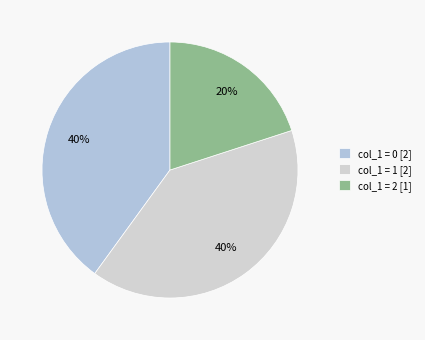

How many segments does this pie chart have?

3